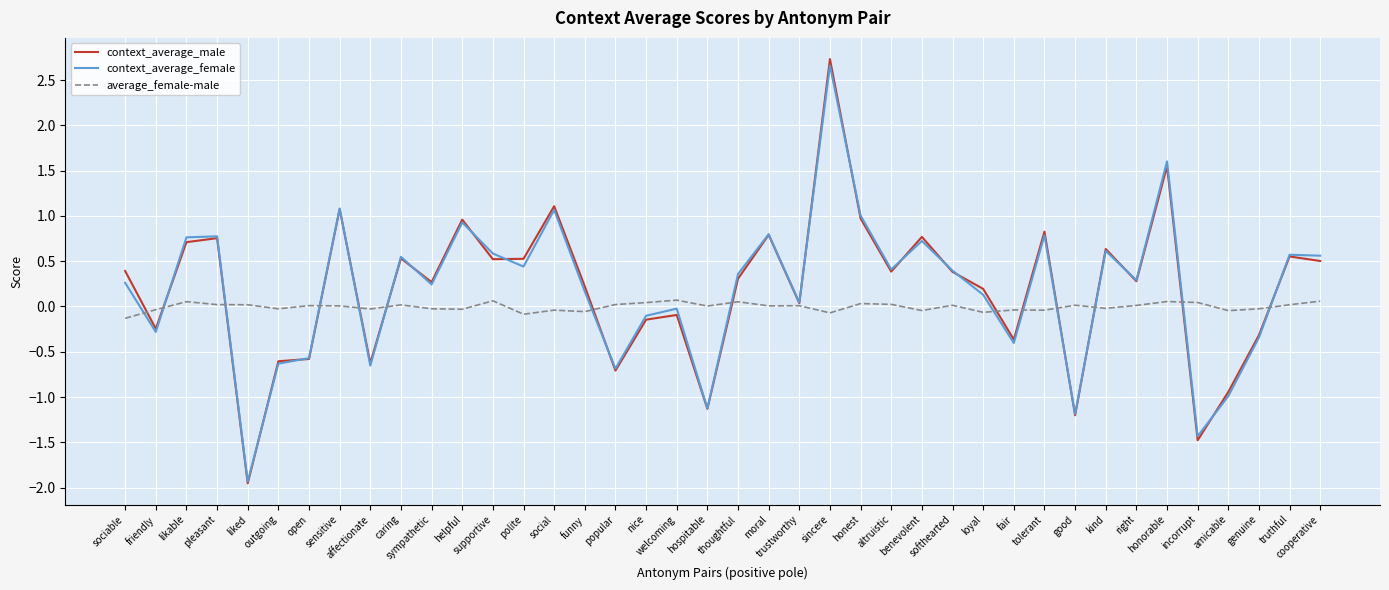

Which series has the largest range (max minus min)?

context_average_male